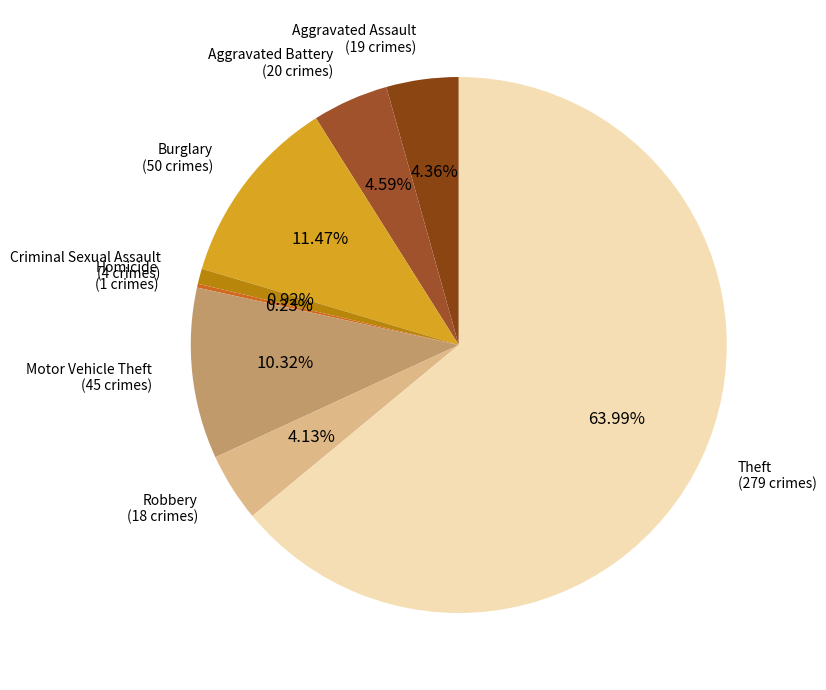

To the nearest percent, what is the average slice percentage?

12%